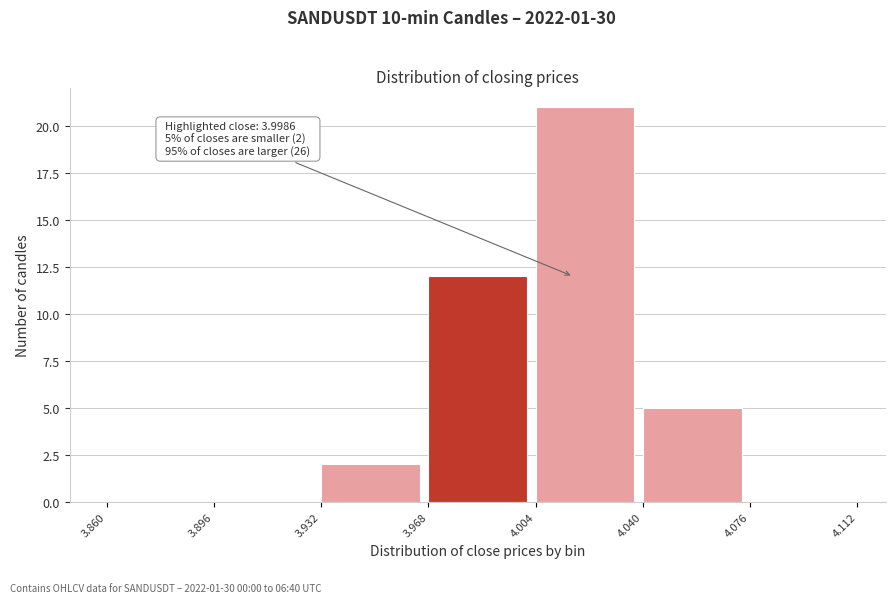

Which range on the x-axis has the tallest bar?

4.004 to 4.040